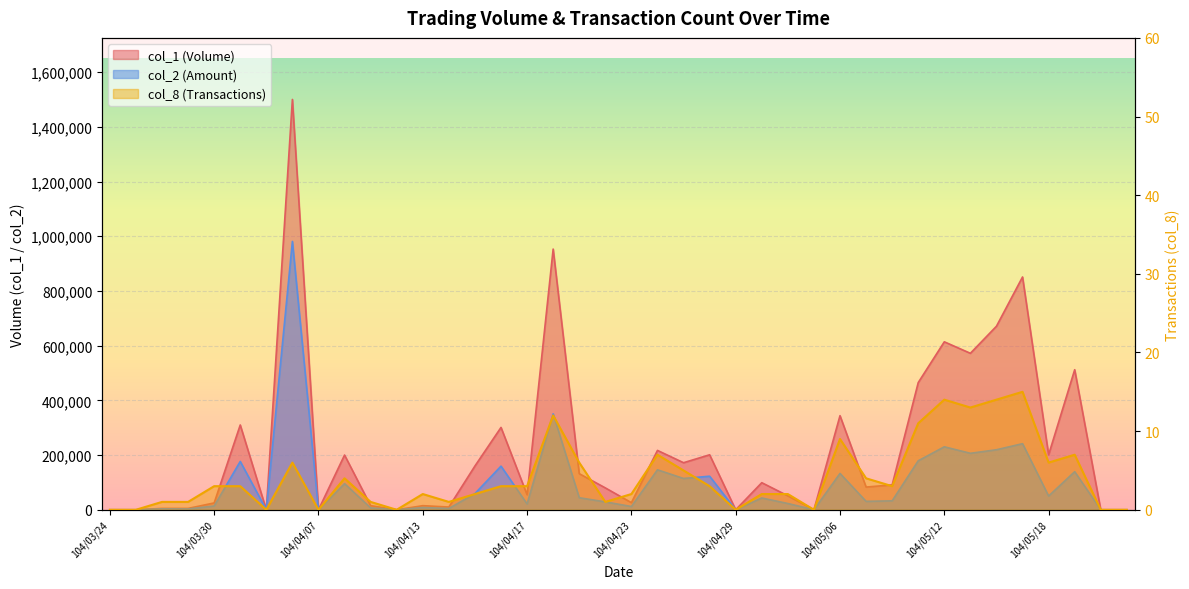

What is the spread (max minus min) of values at 104/05/06?

343991